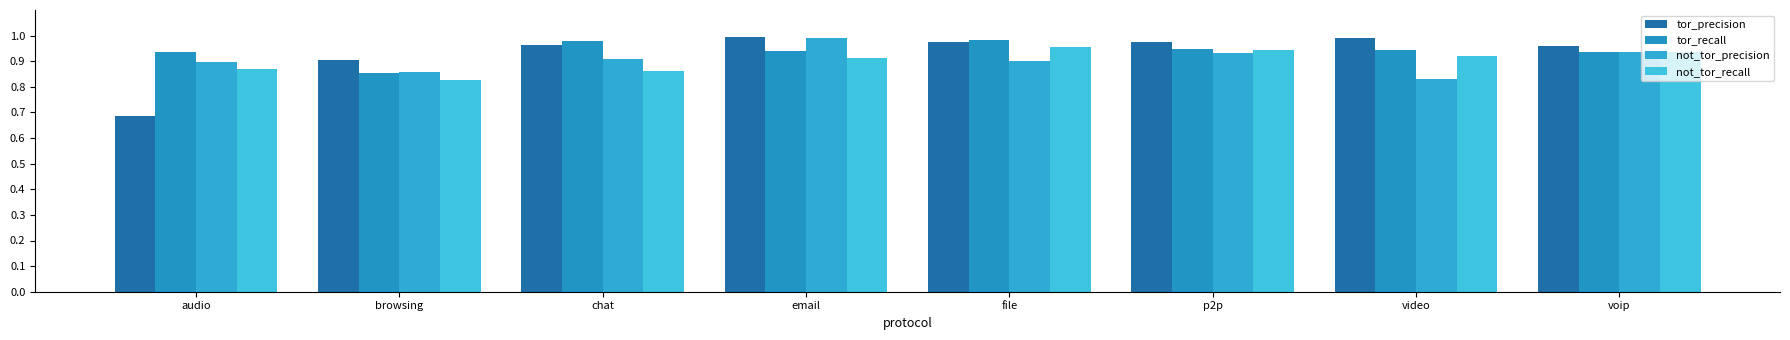

How many not_tor_recall values are between 0 and 1?

8